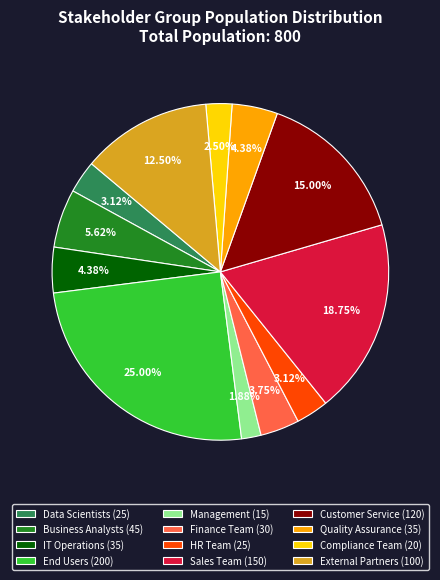

To the nearest percent, what percentage of the pie is Customer Service?

15%